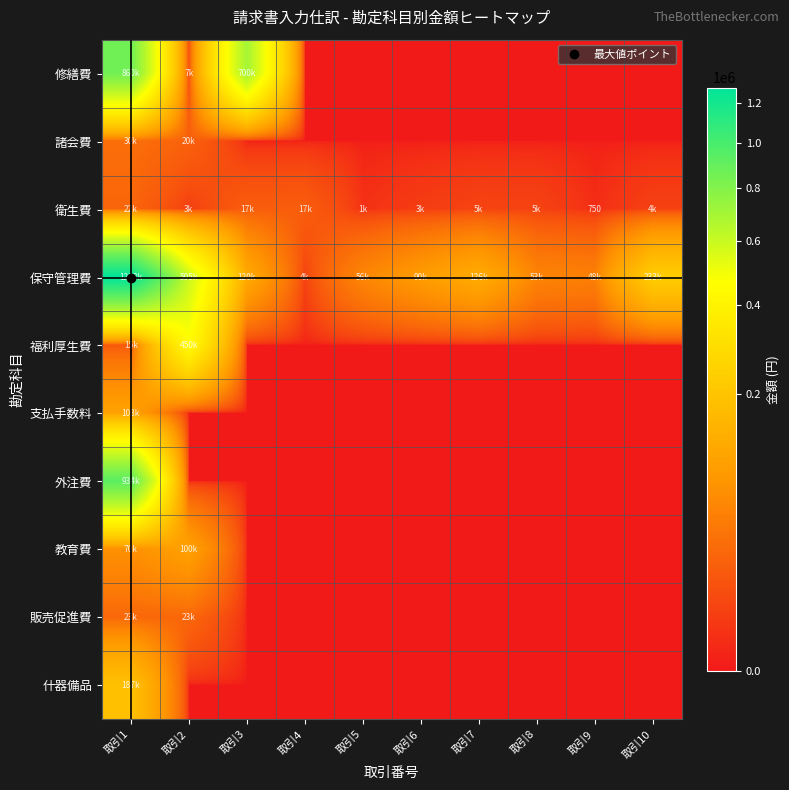

What is the spread (max minus min) of values at 取引8?

53556